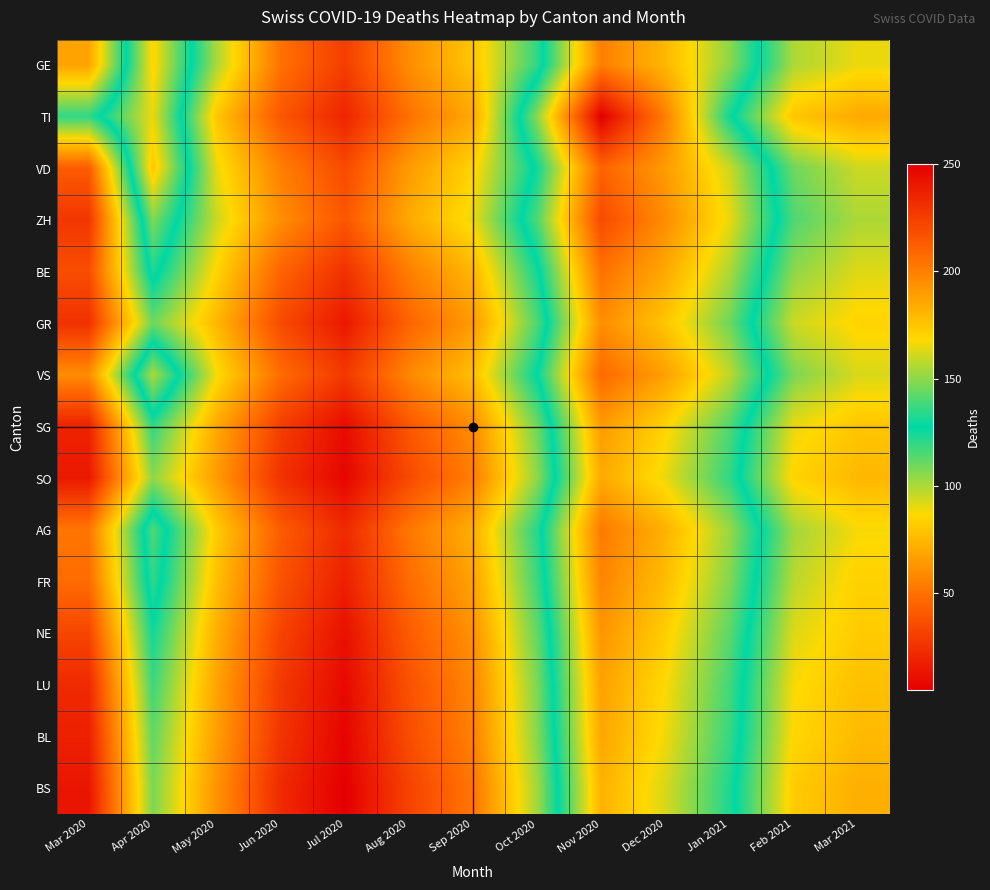

Between Jul 2020 and Mar 2020, which is larger?

Mar 2020